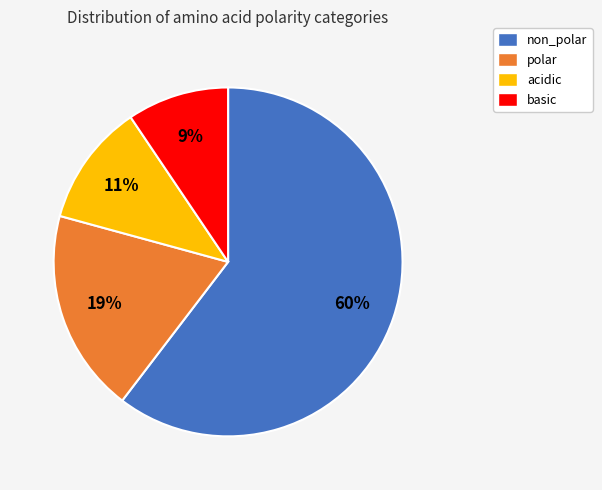

Count the number of slices in the pie.

4